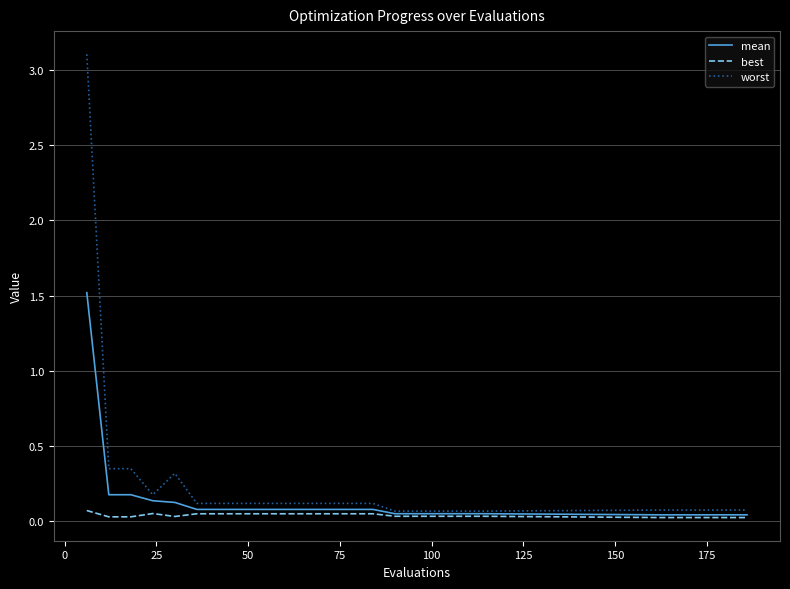

How many best values are between 0 and 1?

24